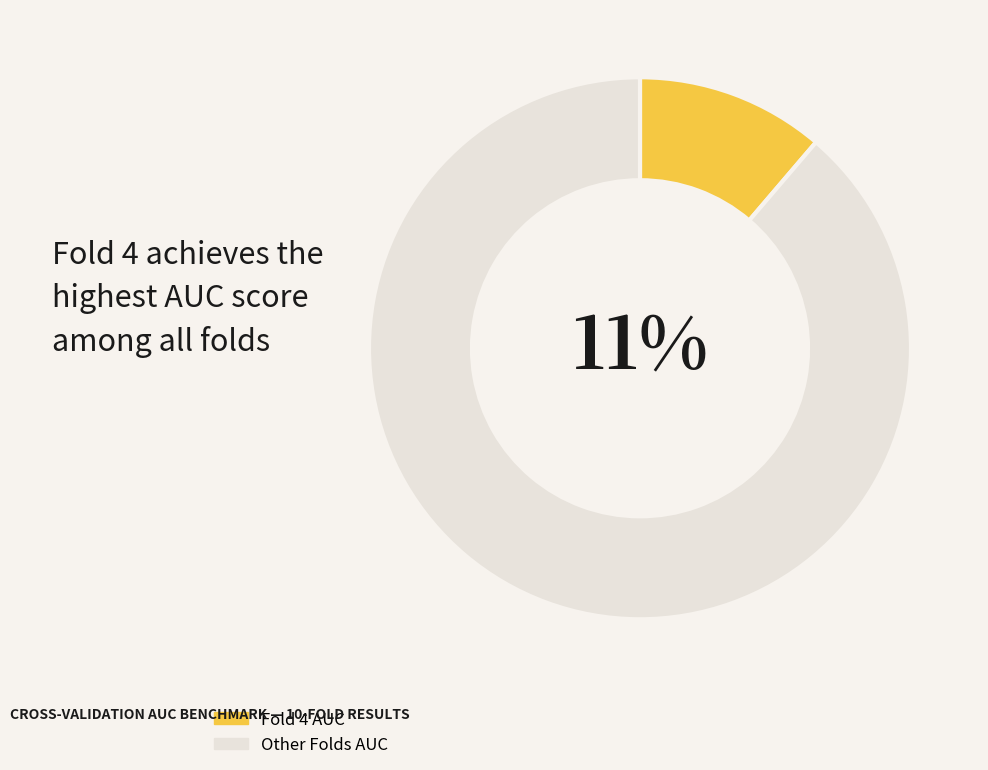

Is it true that 7 is 10% of the pie?

True